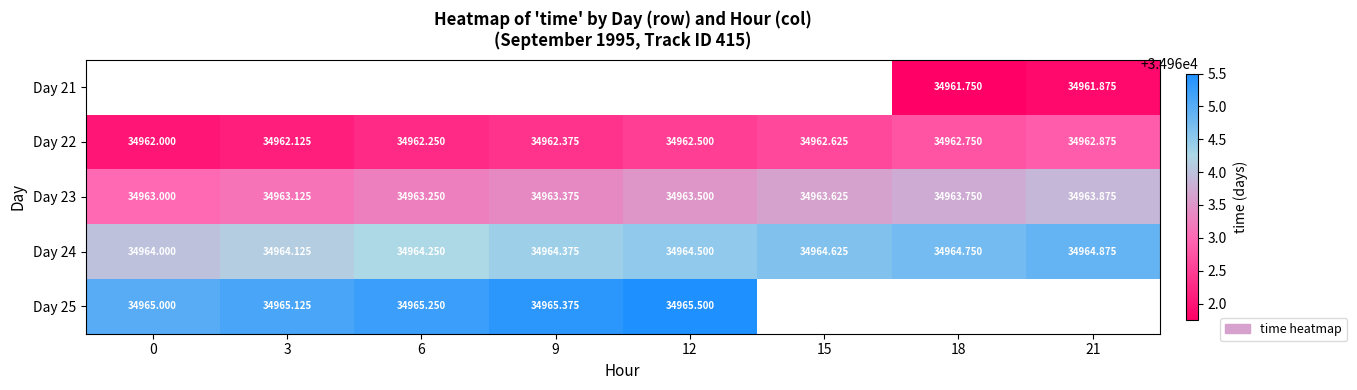

What is the difference between the maximum and minimum values in the Day 24 series?

0.9